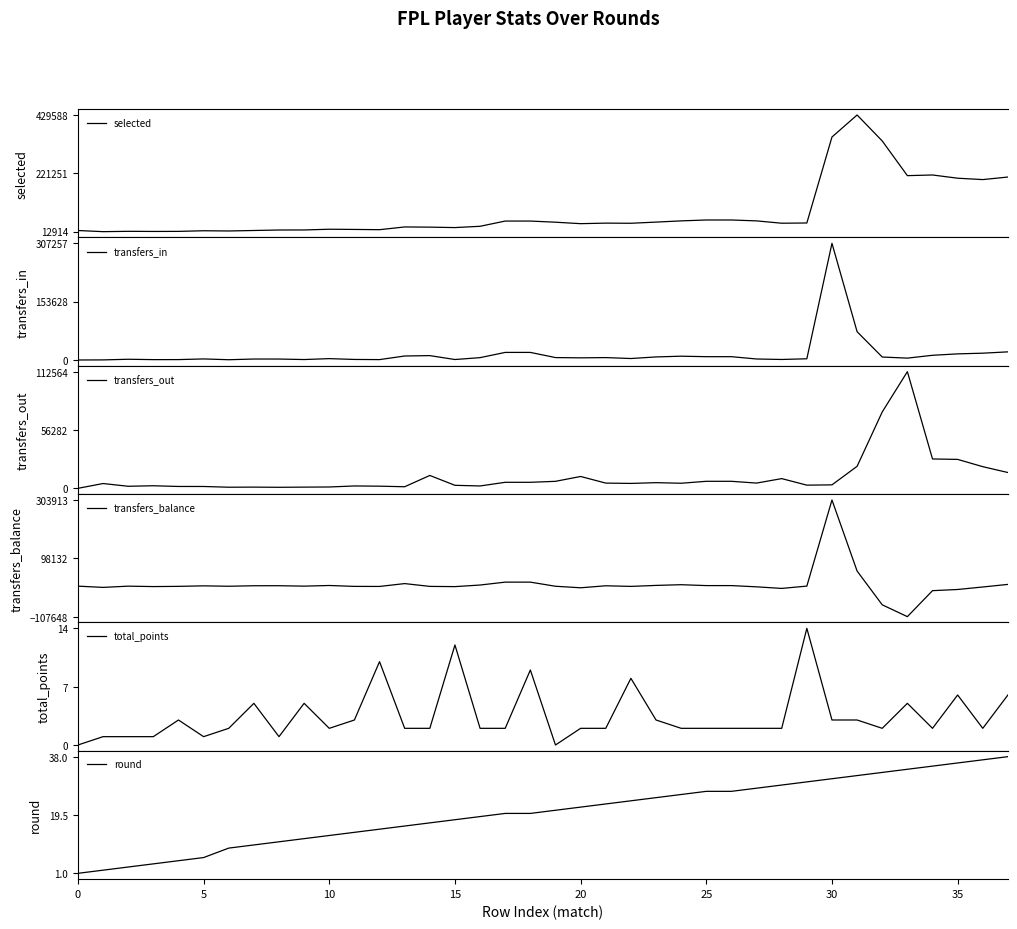

True or false: round has a value of 1 at 0.

True